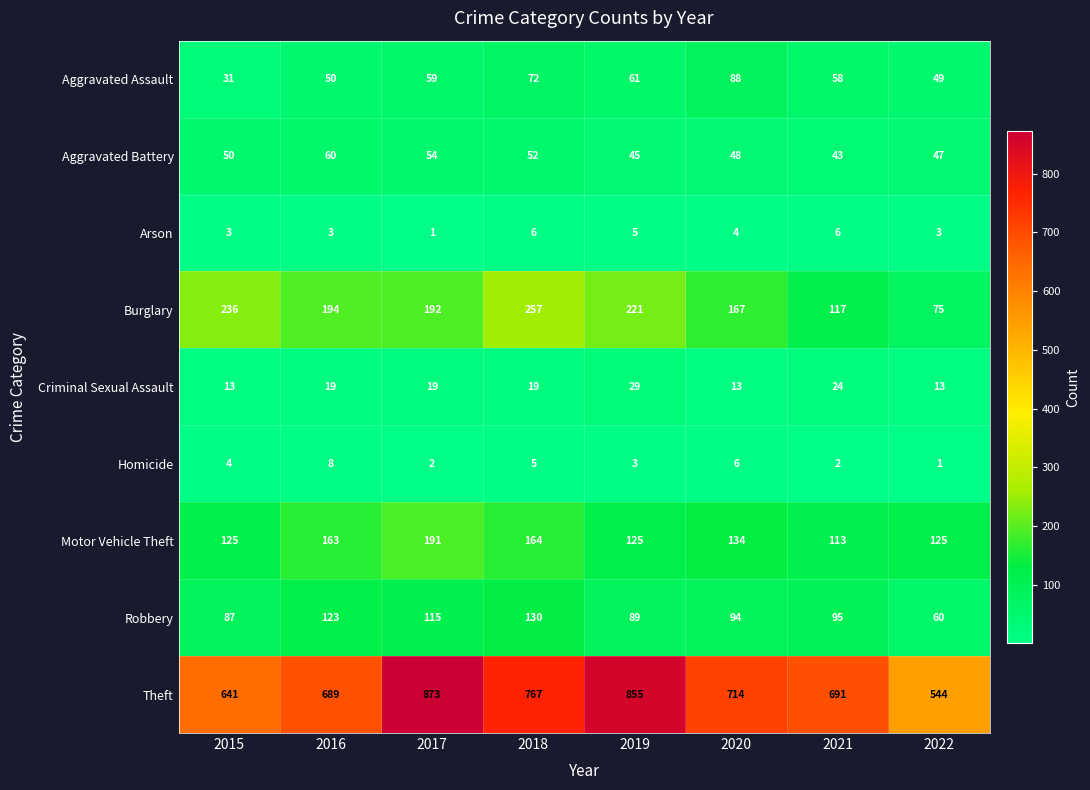

How many Arson values are between 3 and 6?

7